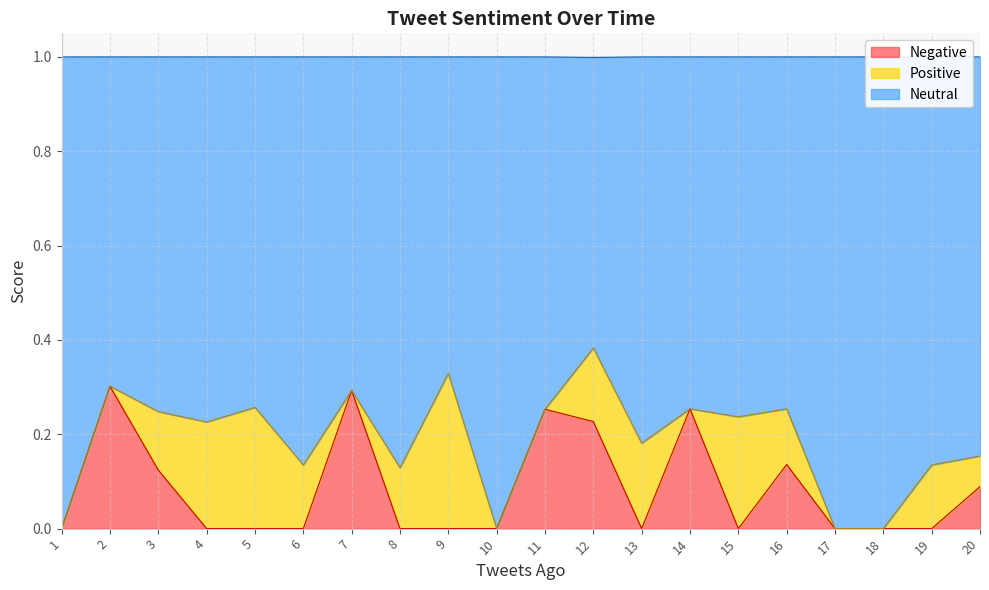

The value of Negative at 1 is 0.0. True or false?

True